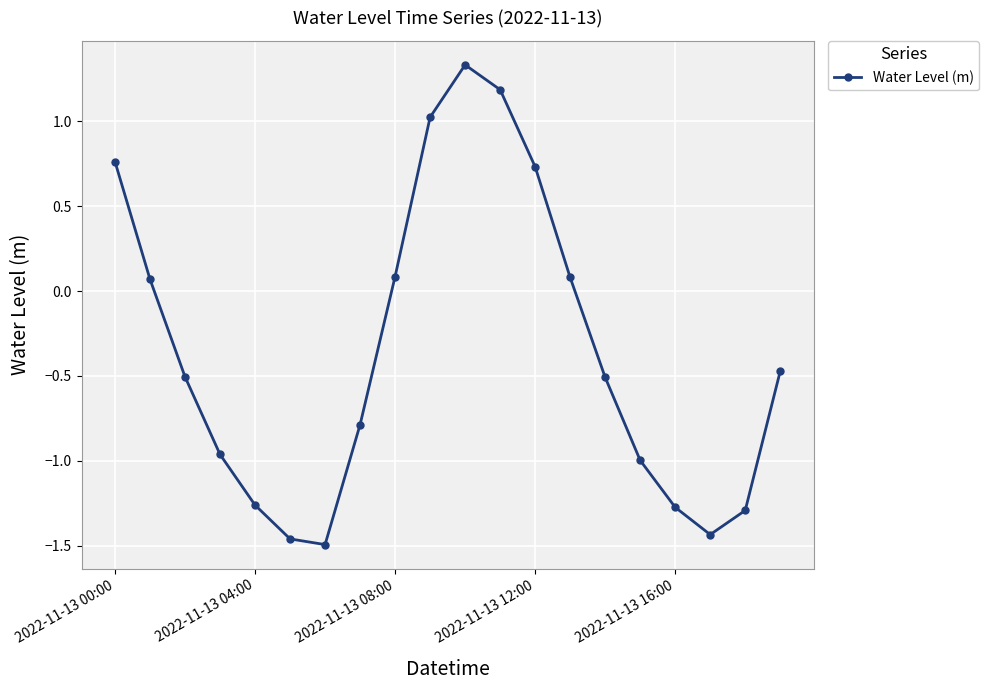

How many interior local valleys (lower than both neighbors) does the data have?

2